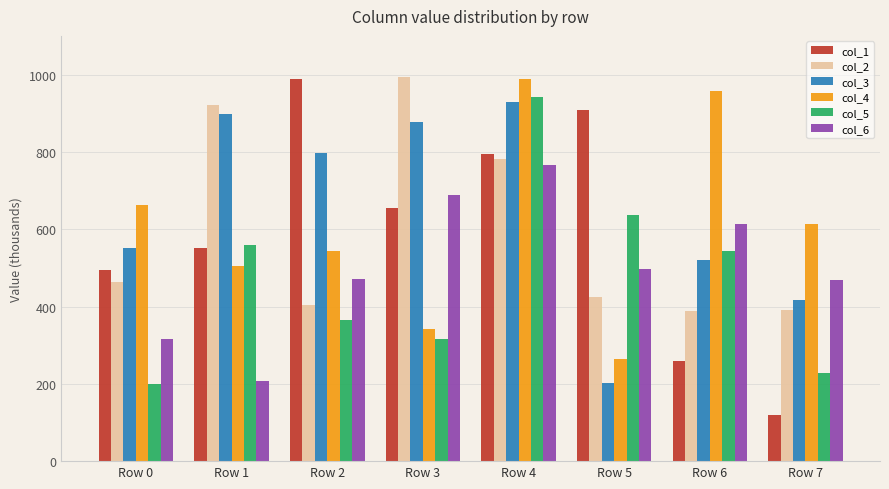

Is it true that col_1 equals 834206 at Row 0?

False